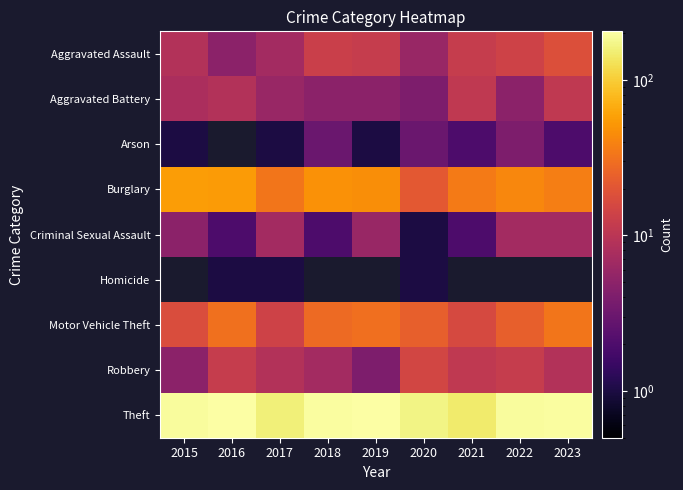

At how many categories does at least one series exceed 120?

9